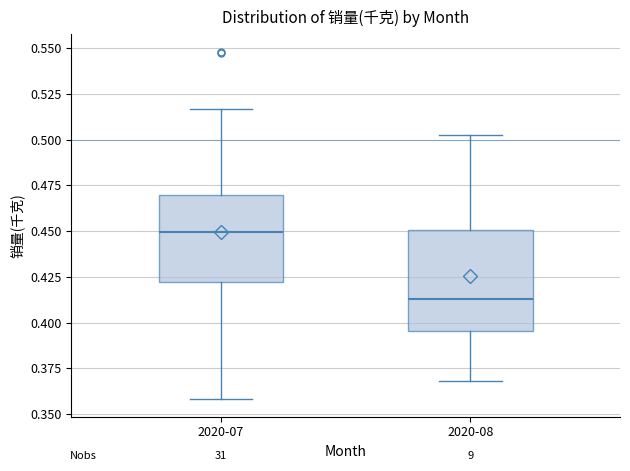

Which box has the lowest median line?

2020-08